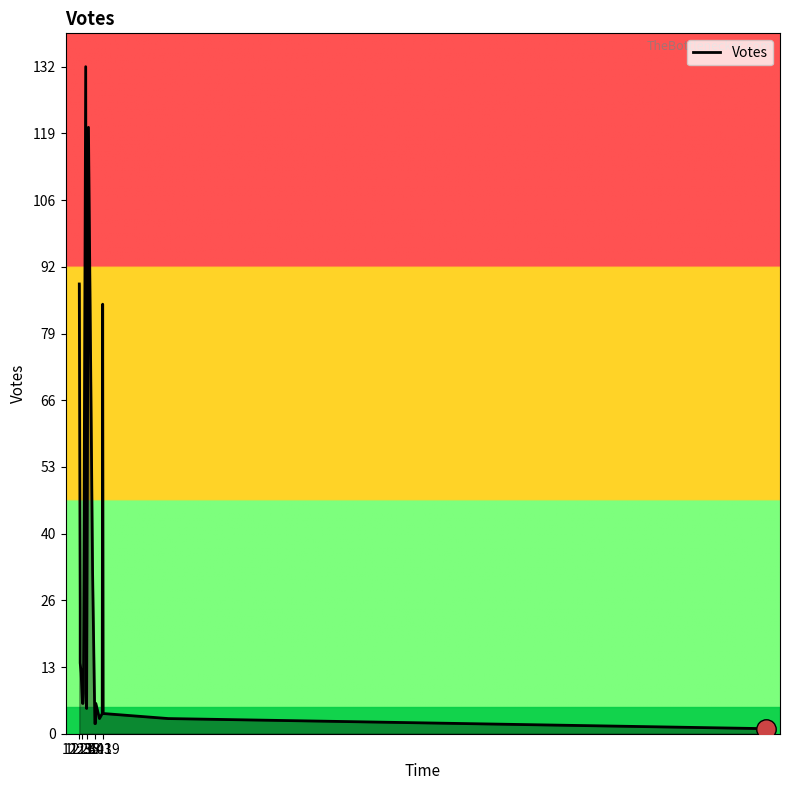

What is the difference between the maximum and minimum values?

131